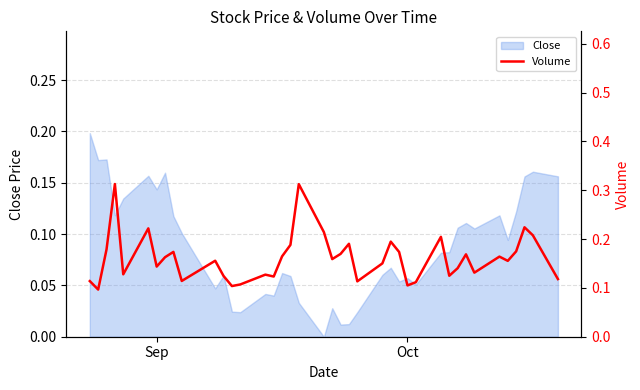

What is the label of the 13th point from the right?

Oct